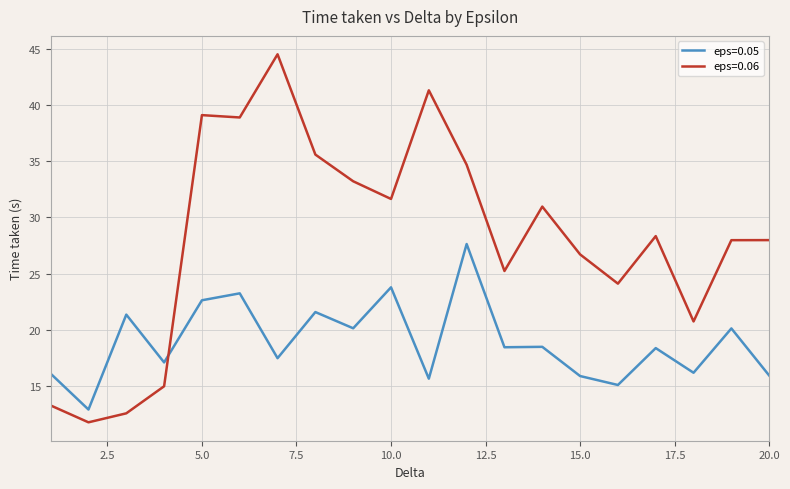

Rank the series by their average value, from highest to lowest.

eps=0.06, eps=0.05